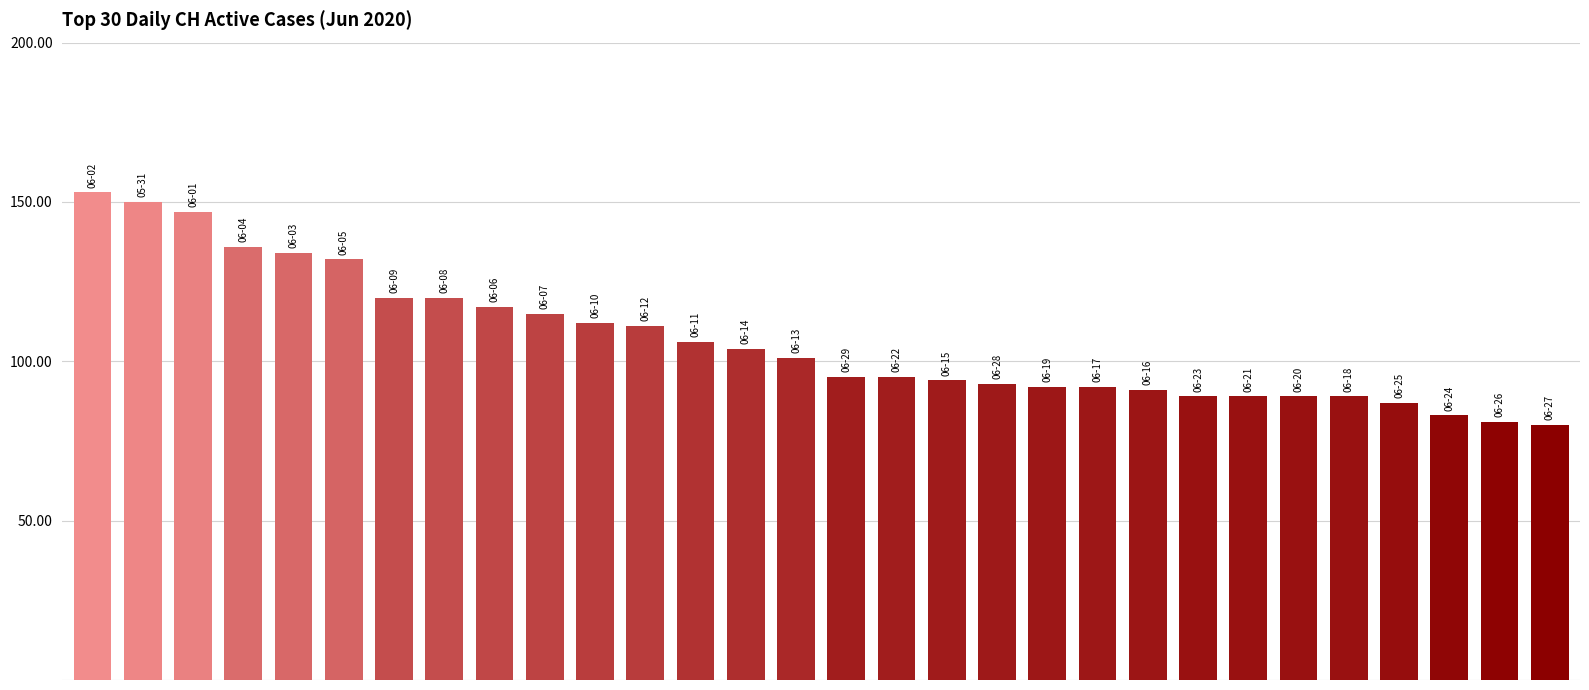

What is the value of the 3rd bar from the left?

147